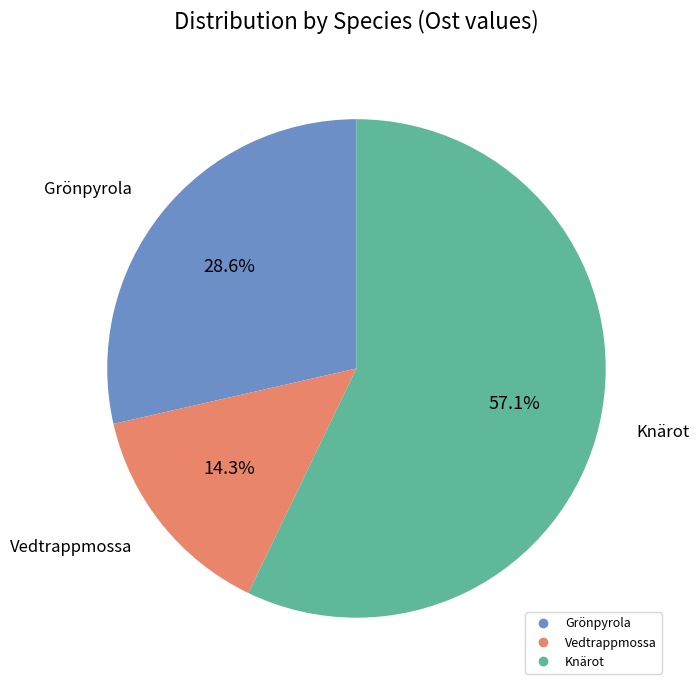

Is there a majority slice in this chart?

Yes